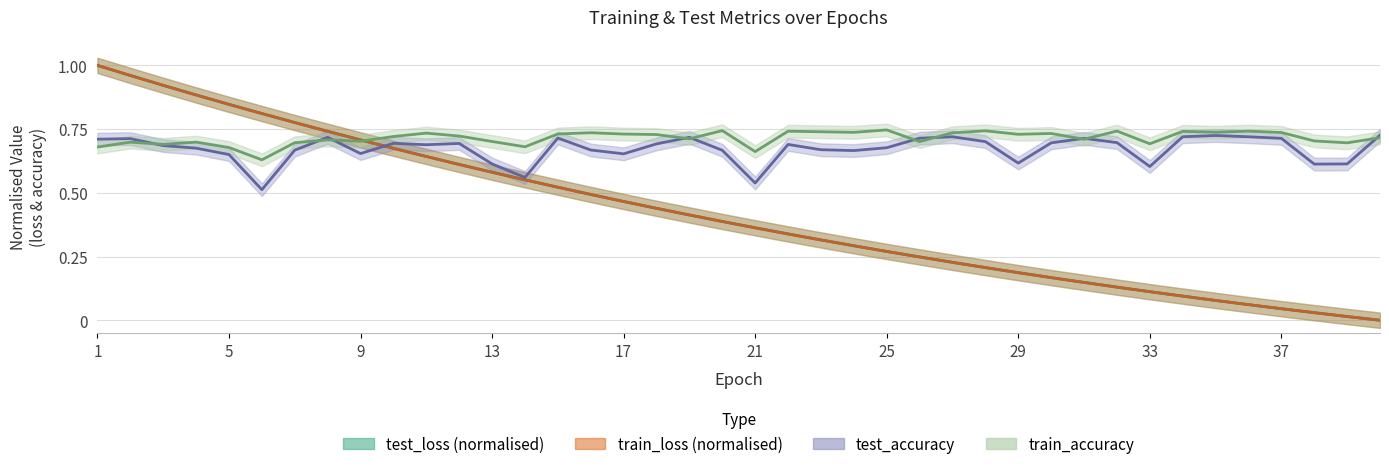

Is it true that test_loss equals 0.4 at 25?

False